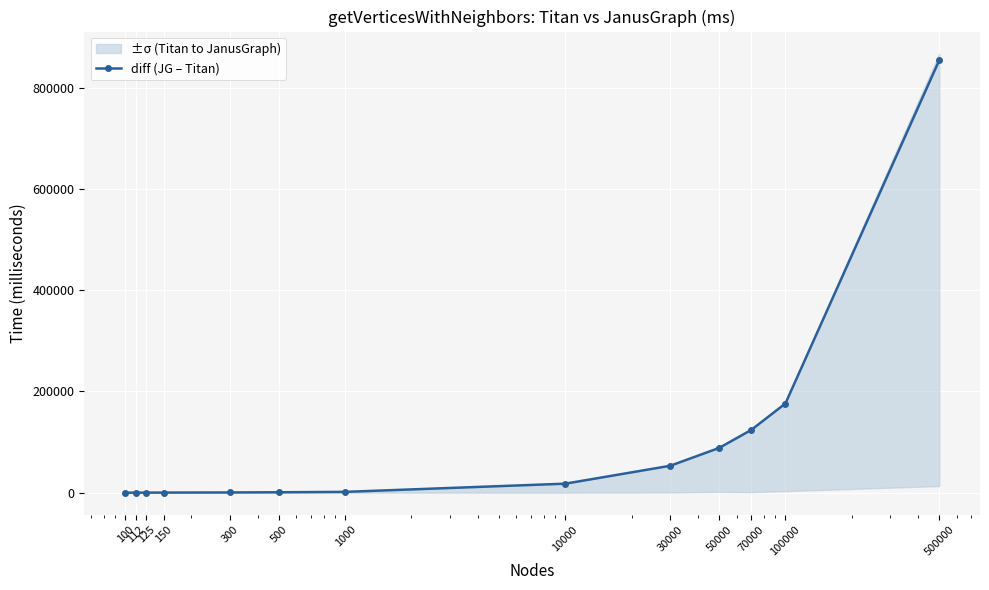

What is the value of the 2nd point from the left?

135.0